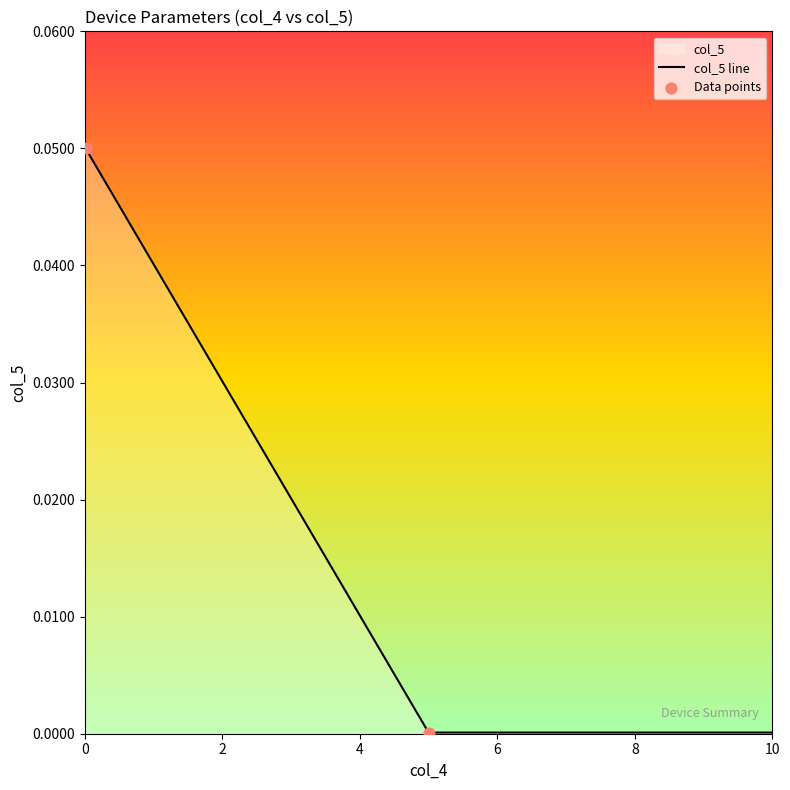

Between 0.01 and 5, which is larger?

0.01